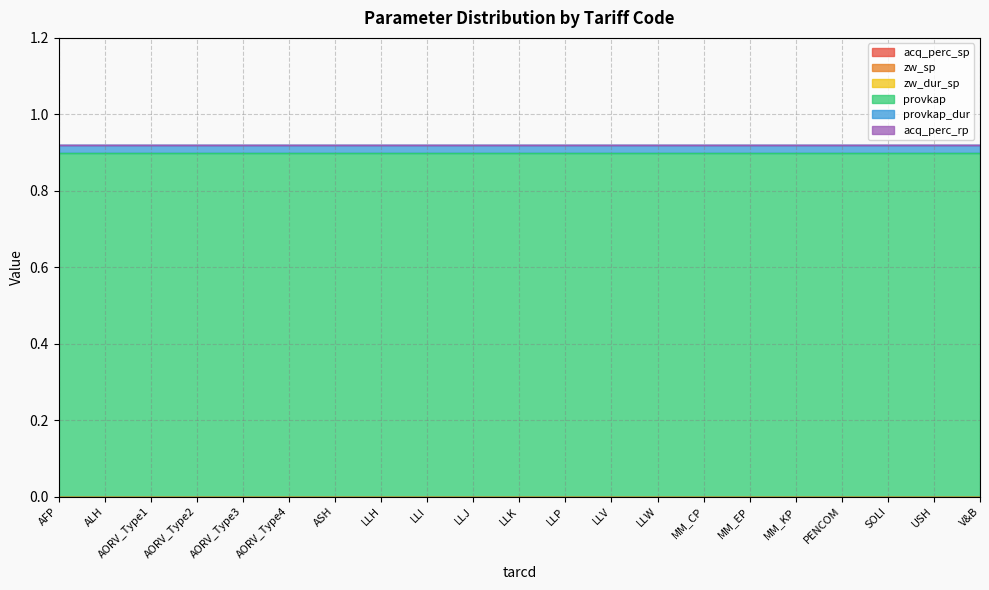

Which series changed the most between LLH and USH?

acq_perc_sp